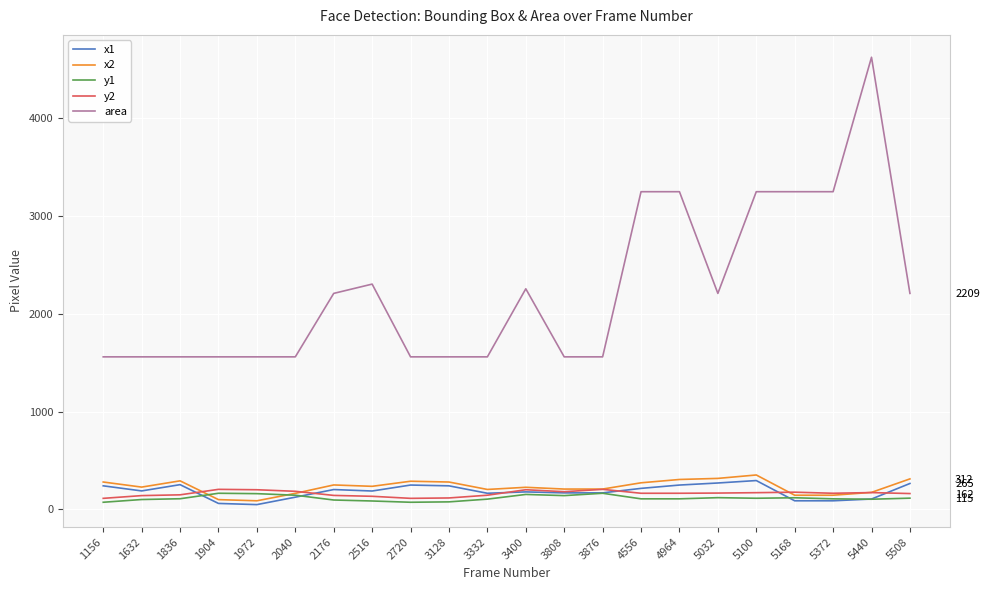

The value of y1 at 3808 is 40. True or false?

False